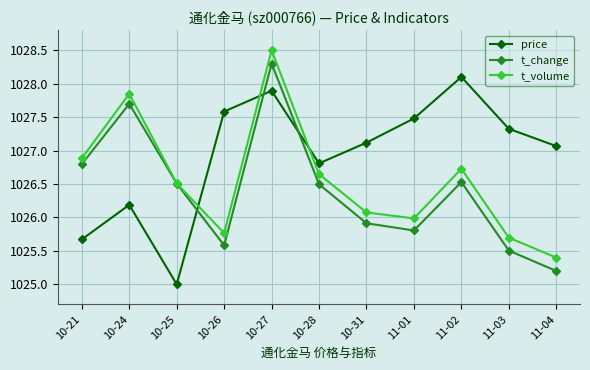

Is it true that t_volume equals 493.9 at 10-21?

False